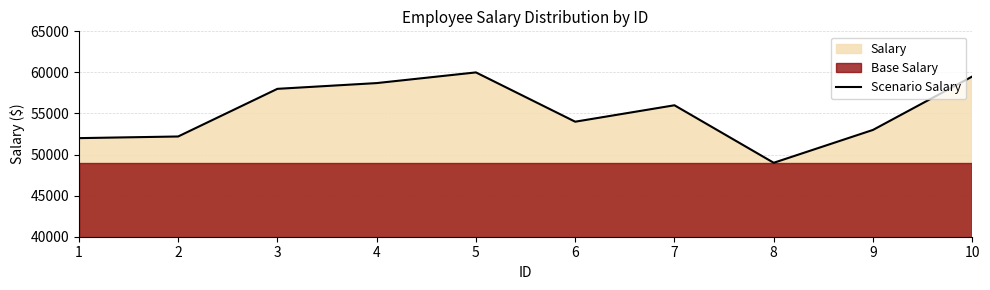

What value does the data have at 8?

49000